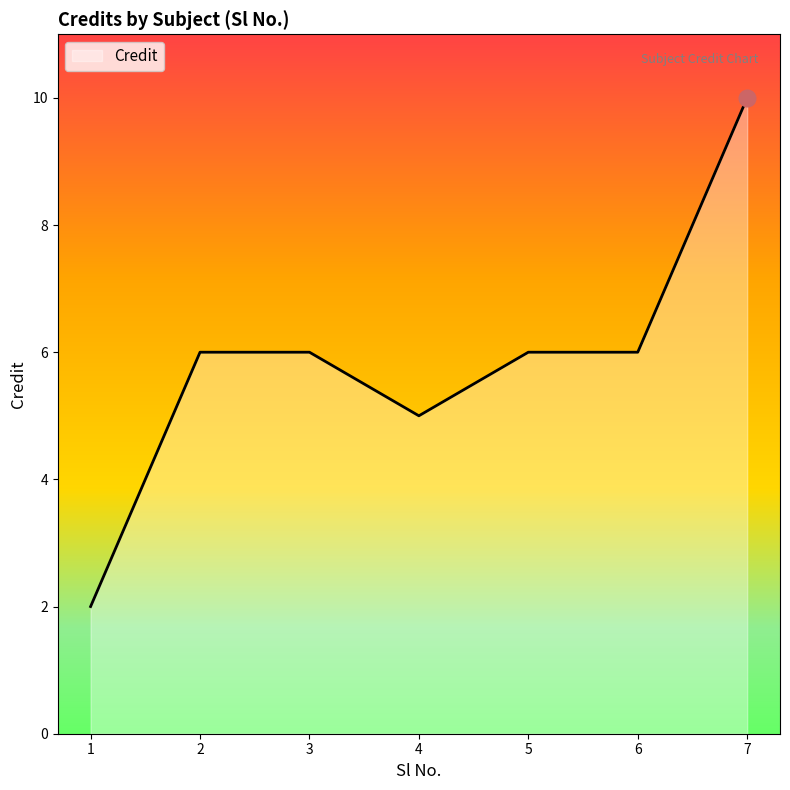

Is it true that the value at 3 is 1?

False